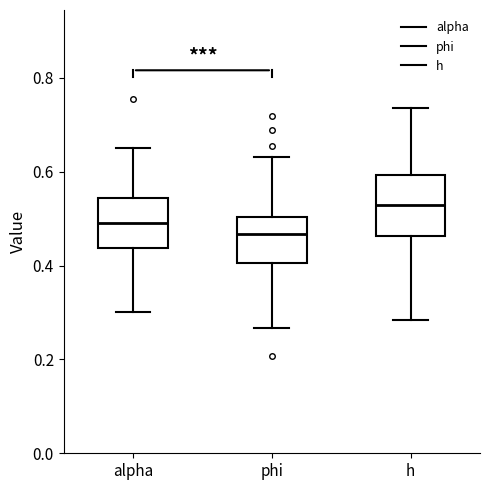

Reading left to right, read every box against the y-axis: the position of its median line, the range the box covers, and the ends of its whiskers. The values are not printed on the chart, so give them approximately, as read against the axis.

alpha: median 0.50, box 0.44 to 0.54, whiskers 0.30 to 0.64
phi: median 0.46, box 0.40 to 0.50, whiskers 0.26 to 0.64
h: median 0.52, box 0.46 to 0.60, whiskers 0.28 to 0.74